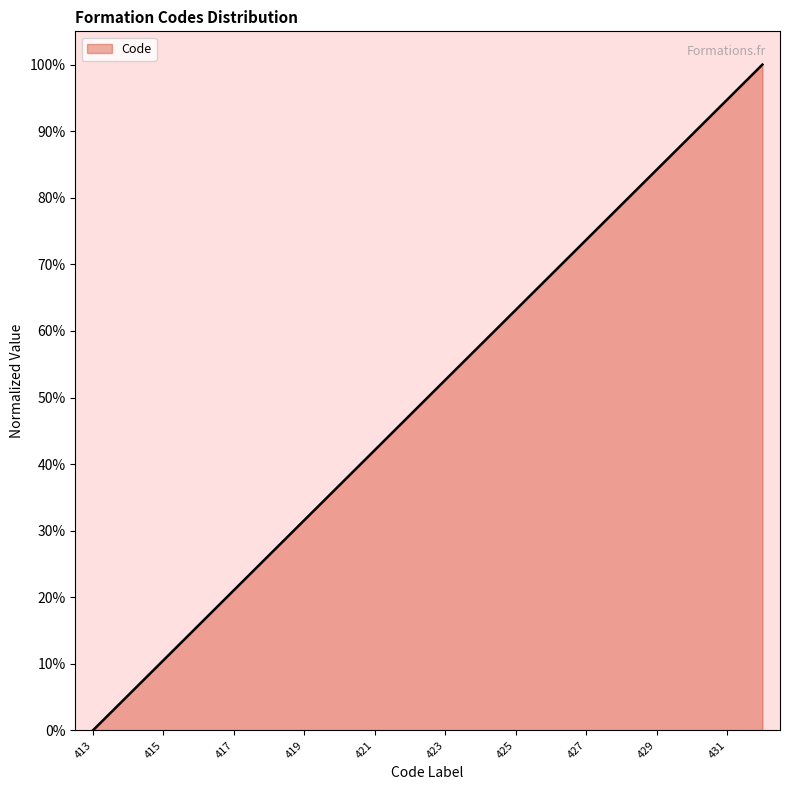

What is the maximum value shown in the chart?

100.0